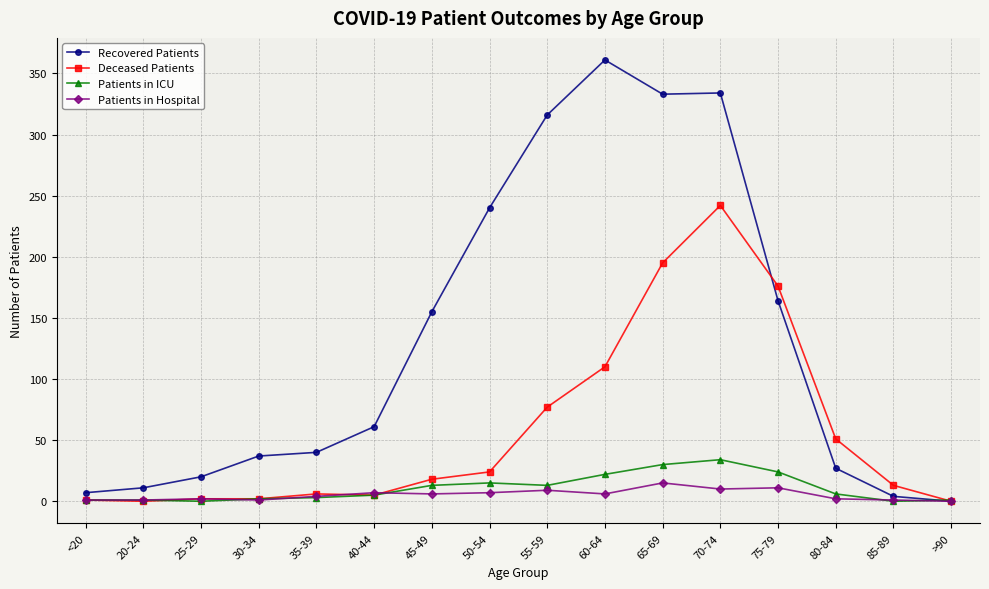

What is the greatest value displayed?

361